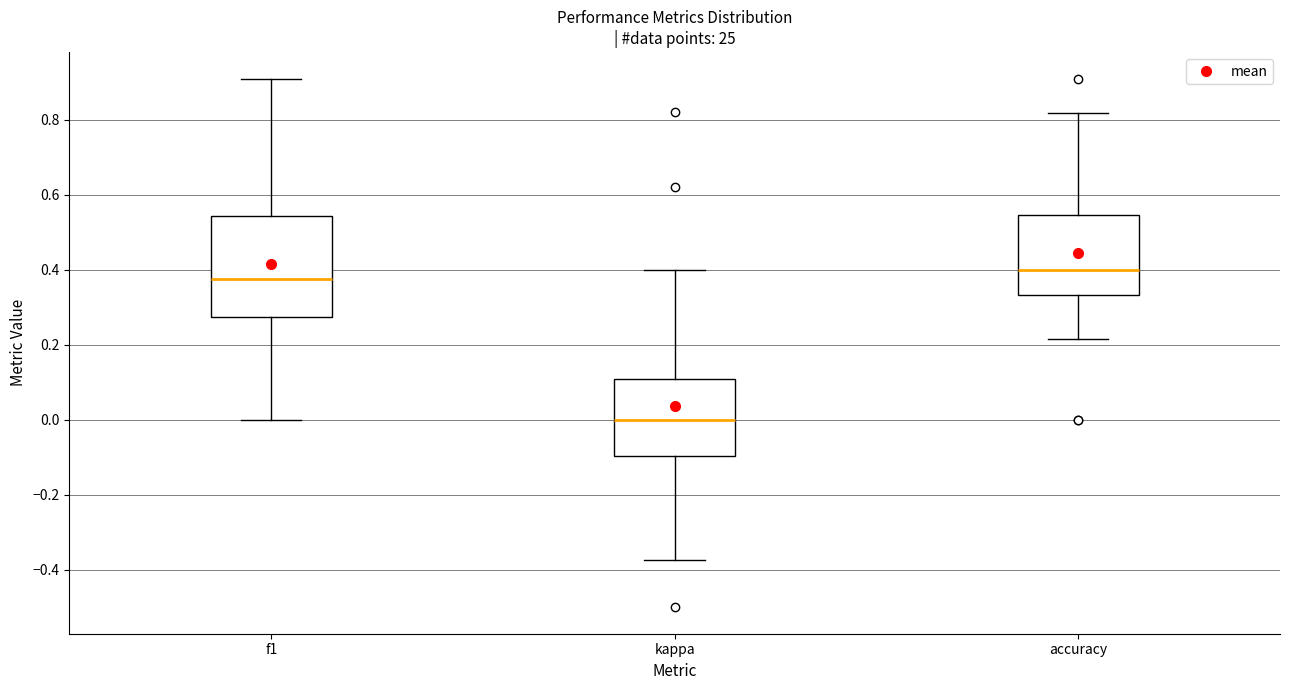

Which box is the tallest, from its lower edge to its upper edge?

f1